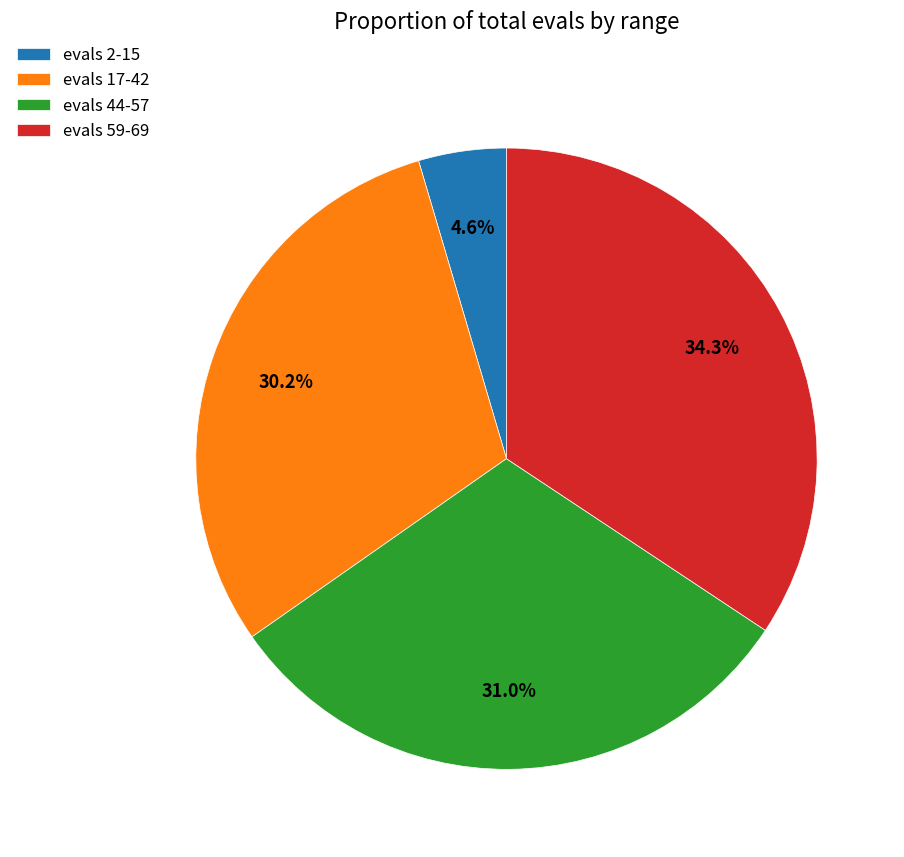

Which category has the smallest portion of the pie?

evals 2-15